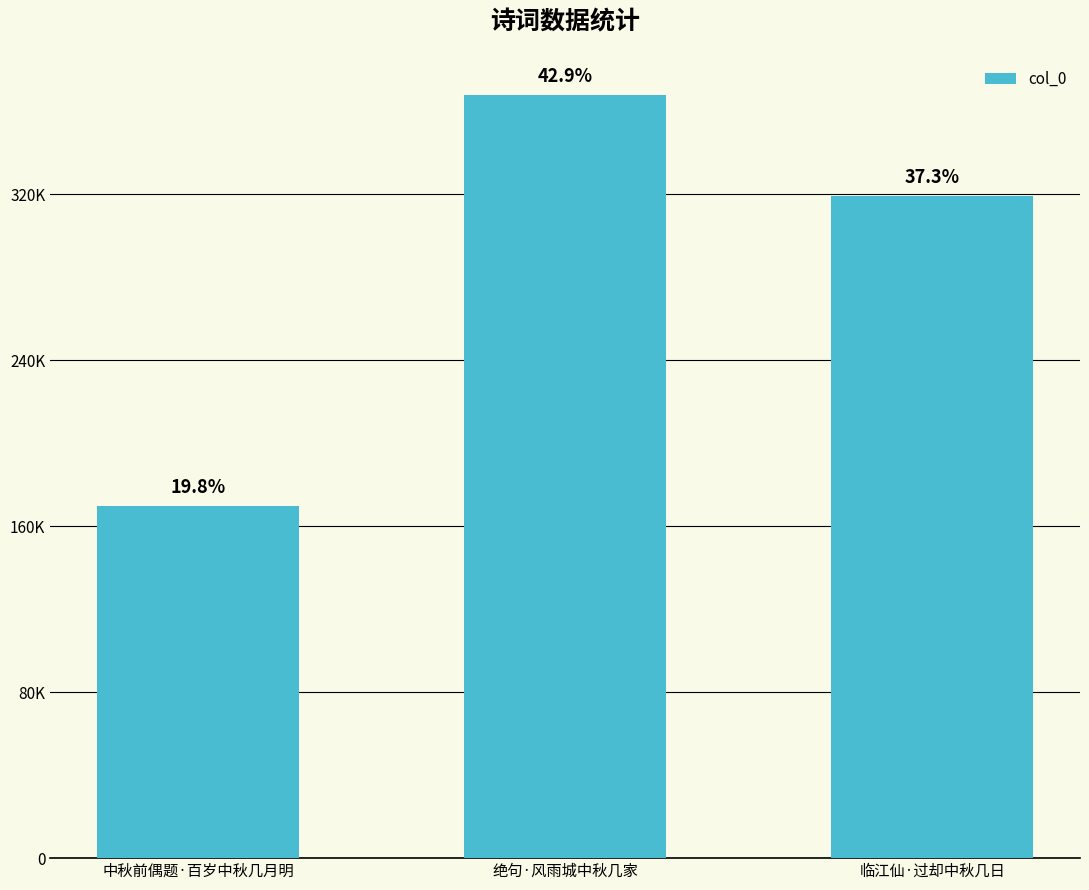

Does the chart contain any negative values?

No